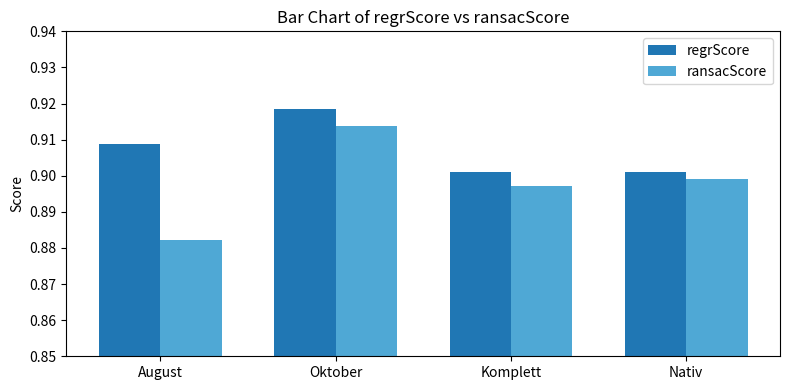

The ransacScore series shows 1.6 at Oktober. True or false?

False